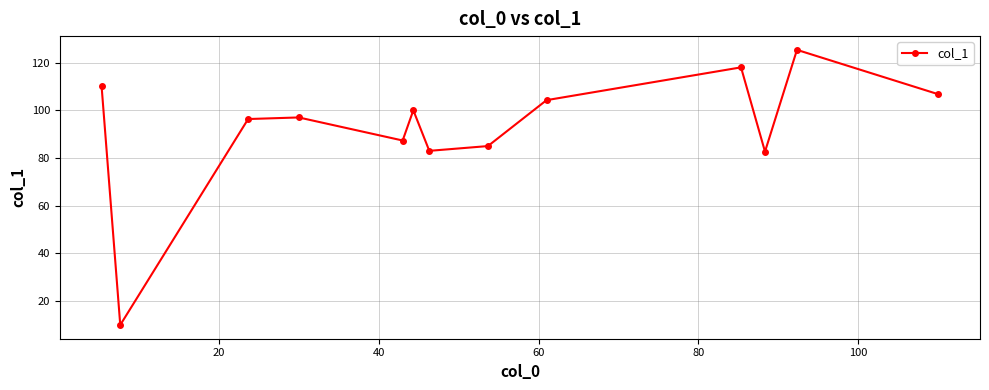

How many distinct data groups are displayed?

1